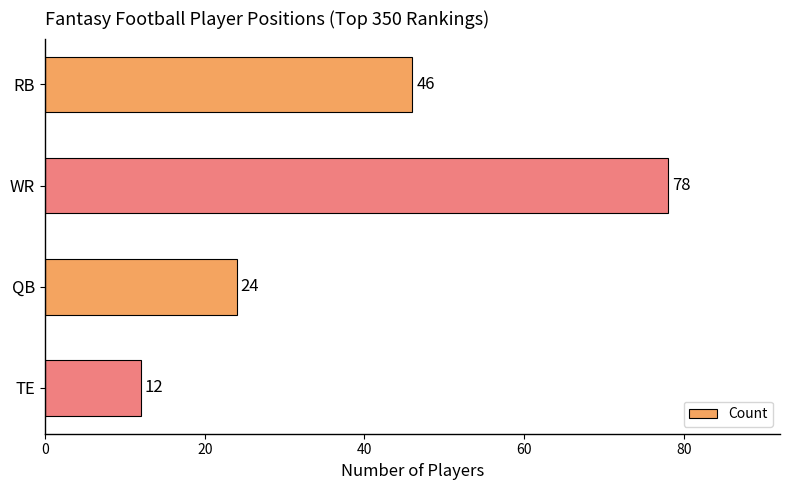

True or false: the data shows 17 at RB.

False